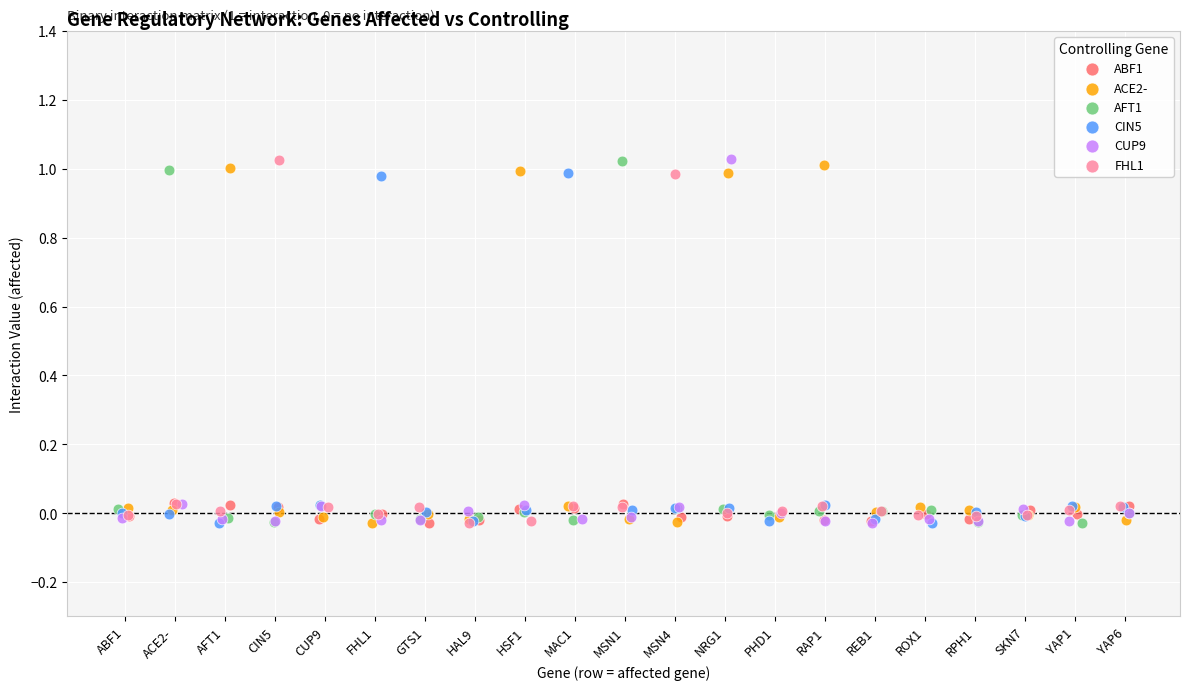

What are all the series names shown in the legend?

ABF1, ACE2-, AFT1, CIN5, CUP9, FHL1